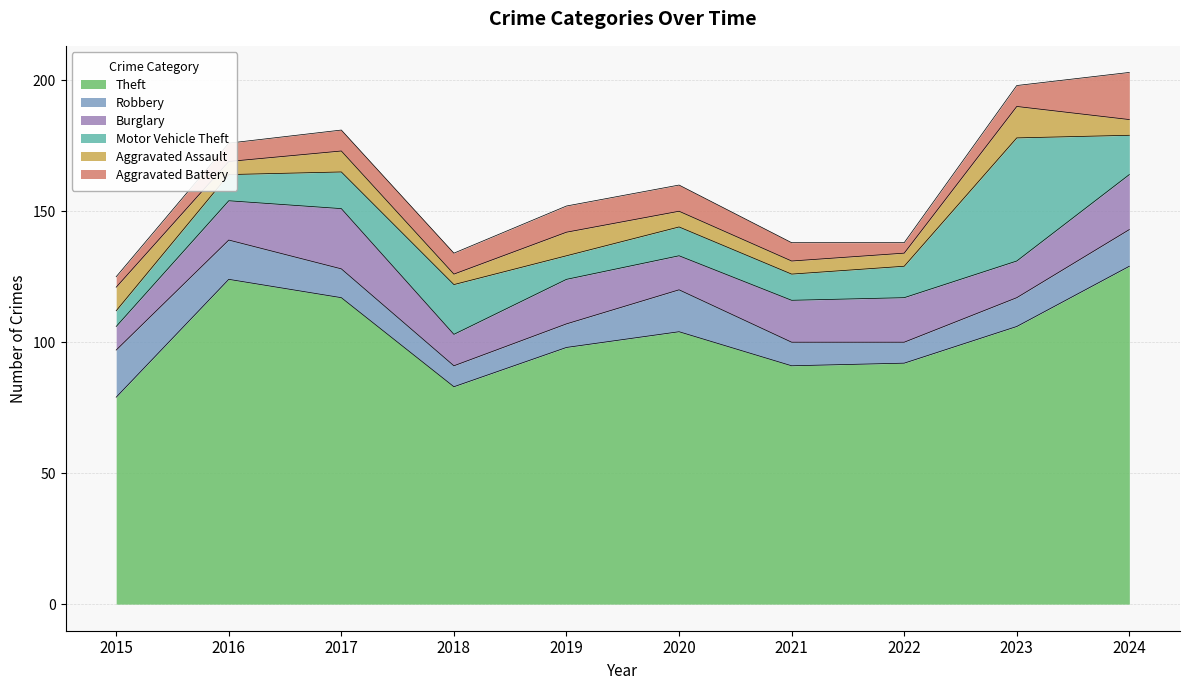

What is the smallest value displayed?

4